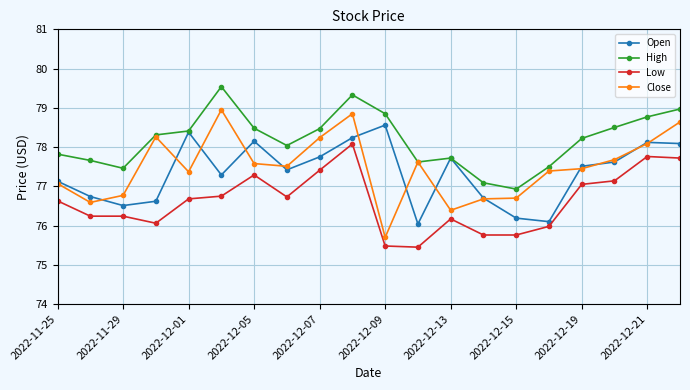

Rank the series by their maximum value, from highest to lowest.

High, Close, Open, Low